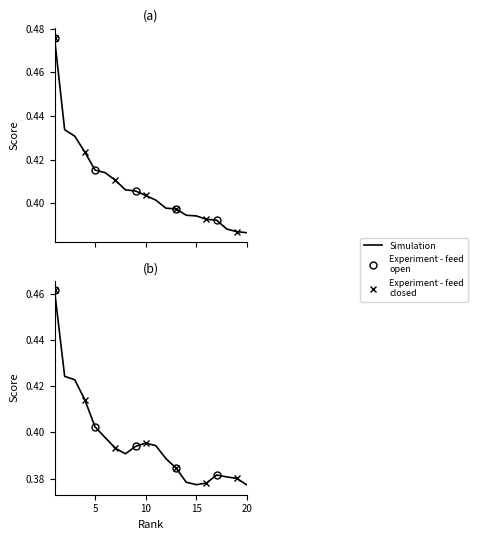

True or false: the data shows 0.4 at 3.

True